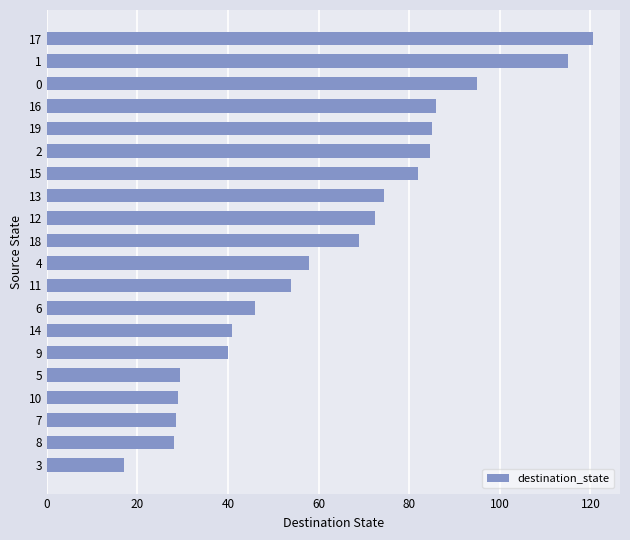

What is the minimum value shown in the chart?

17.0